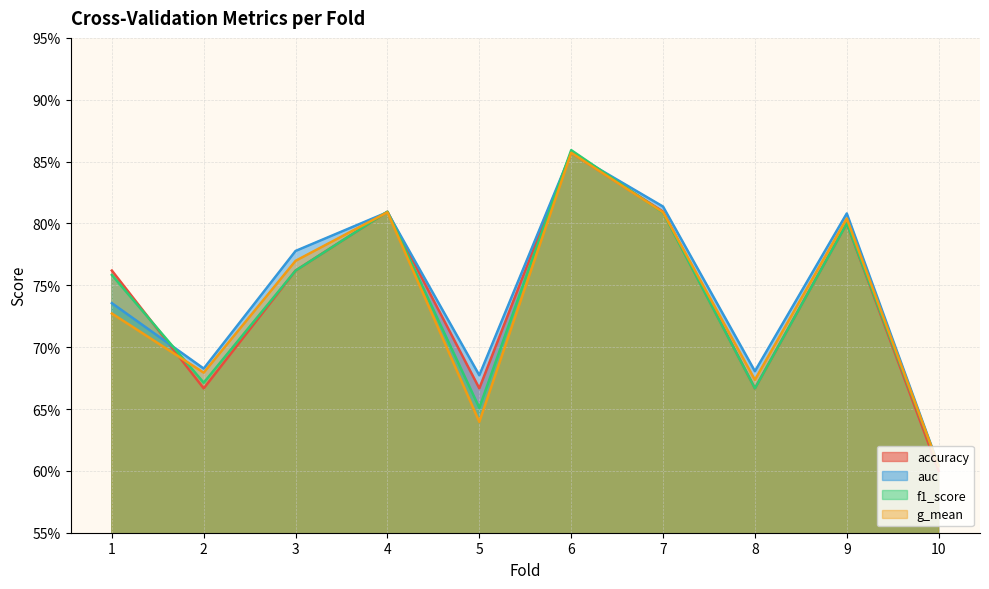

Which has a higher value, 9 or 2?

9